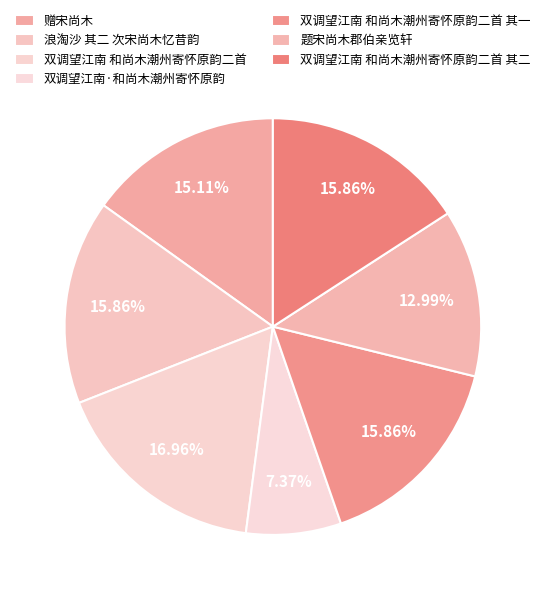

How many segments does this pie chart have?

7